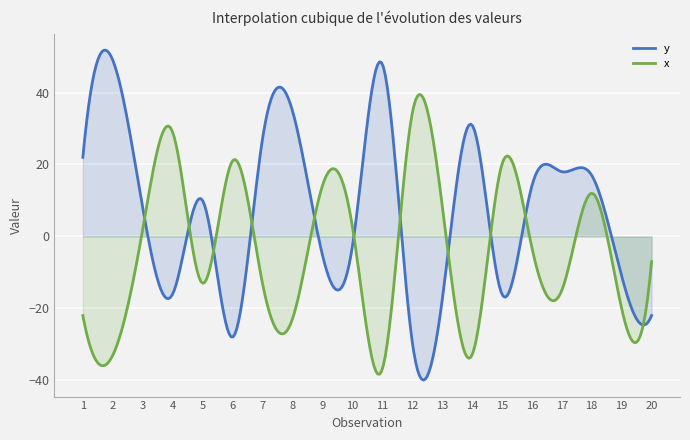

Between 5 and 1, which is larger?

1